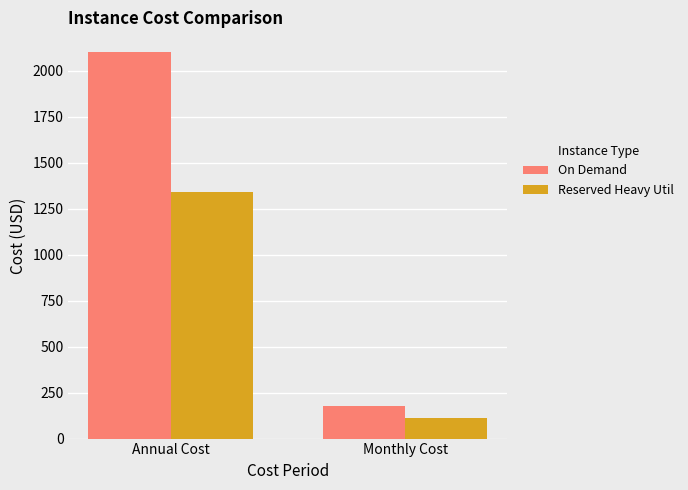

Rank the series by their maximum value, from lowest to highest.

Reserved Heavy Util, On Demand